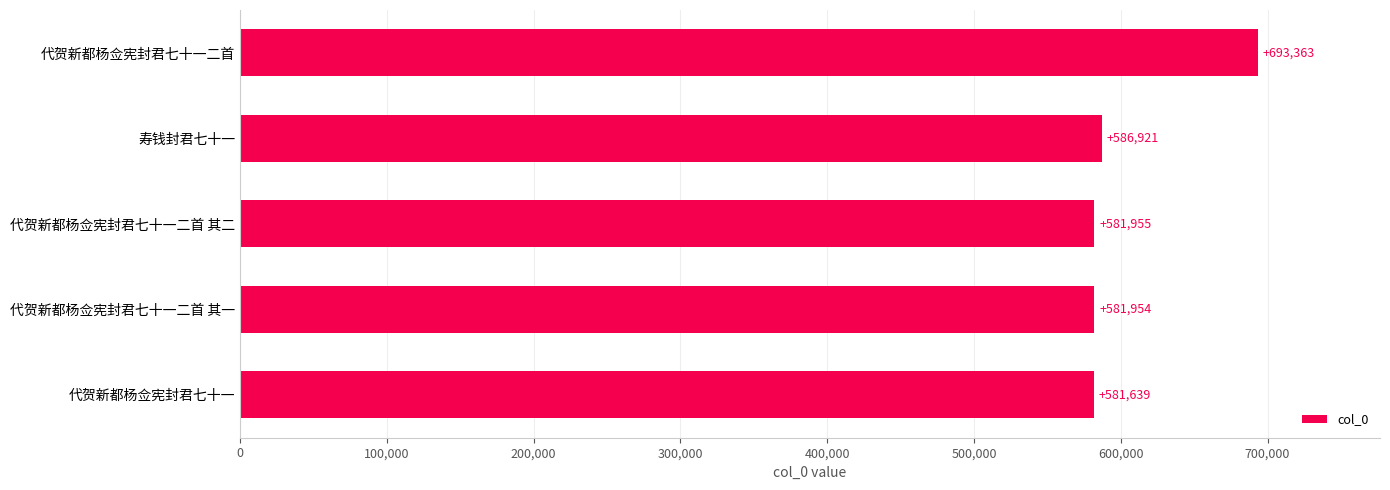

Rank the categories by value from lowest to highest.

代贺新都杨佥宪封君七十一, 代贺新都杨佥宪封君七十一二首 其一, 代贺新都杨佥宪封君七十一二首 其二, 寿钱封君七十一, 代贺新都杨佥宪封君七十一二首